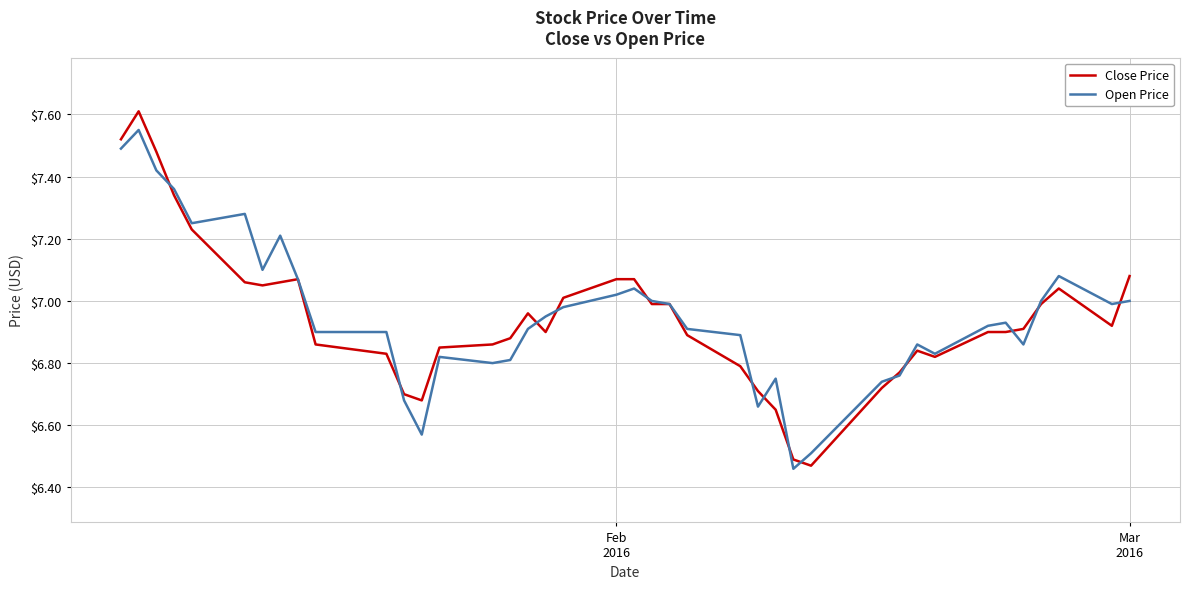

At how many categories does at least one series exceed 6?

40